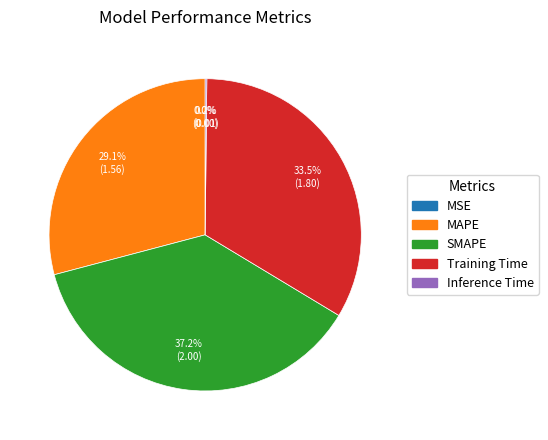

Combined, what portion of the pie is MAPE and Training Time?

62.6%